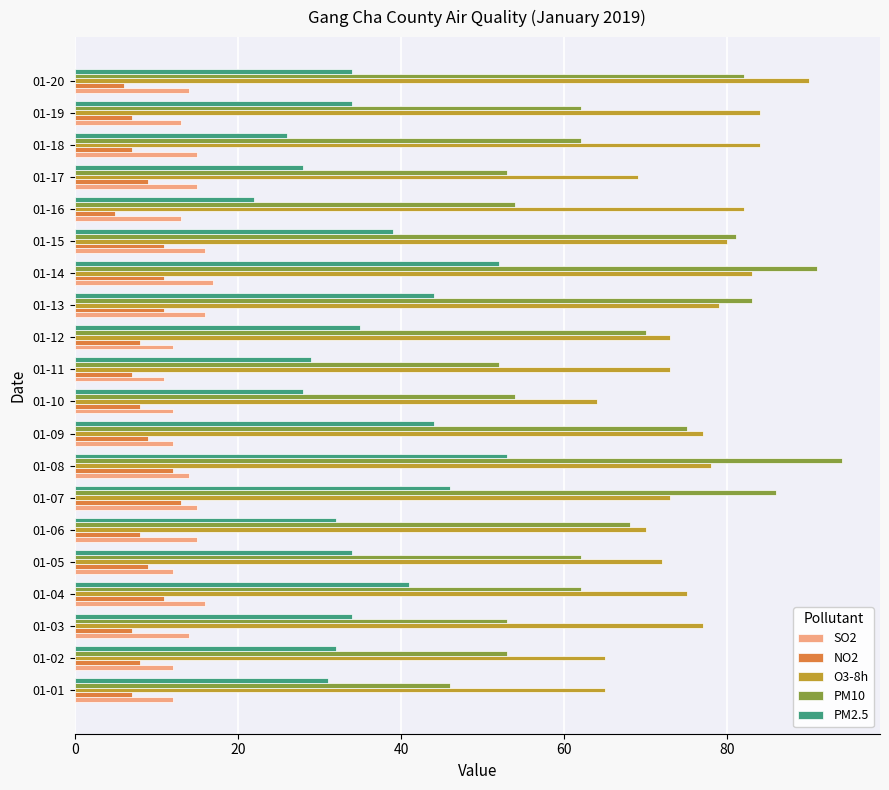

What is the sum of all PM10 values?

1343